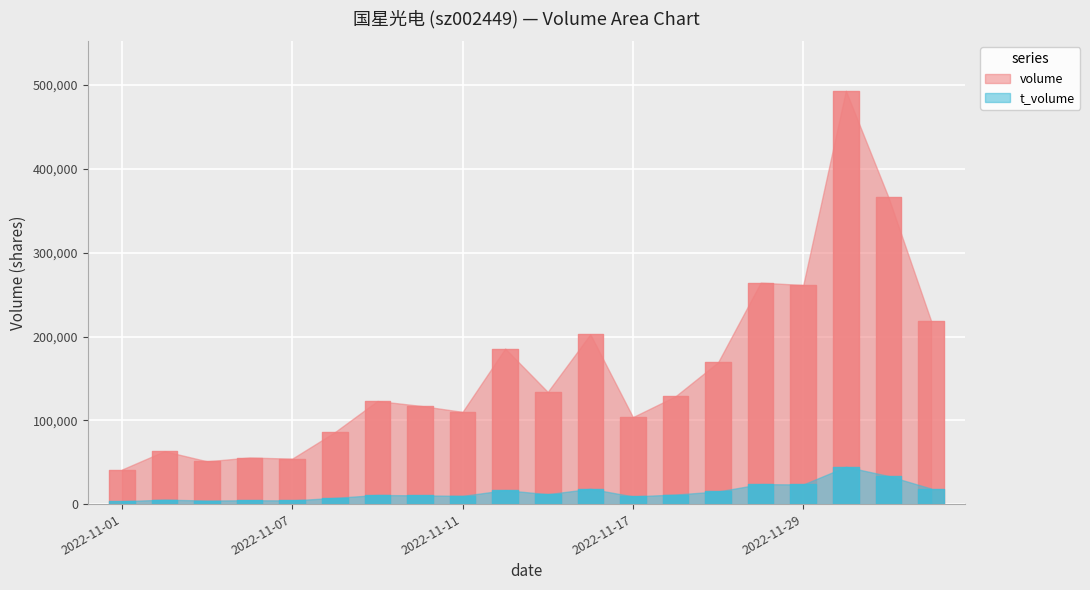

Does the chart display data point markers on the line(s)?

No